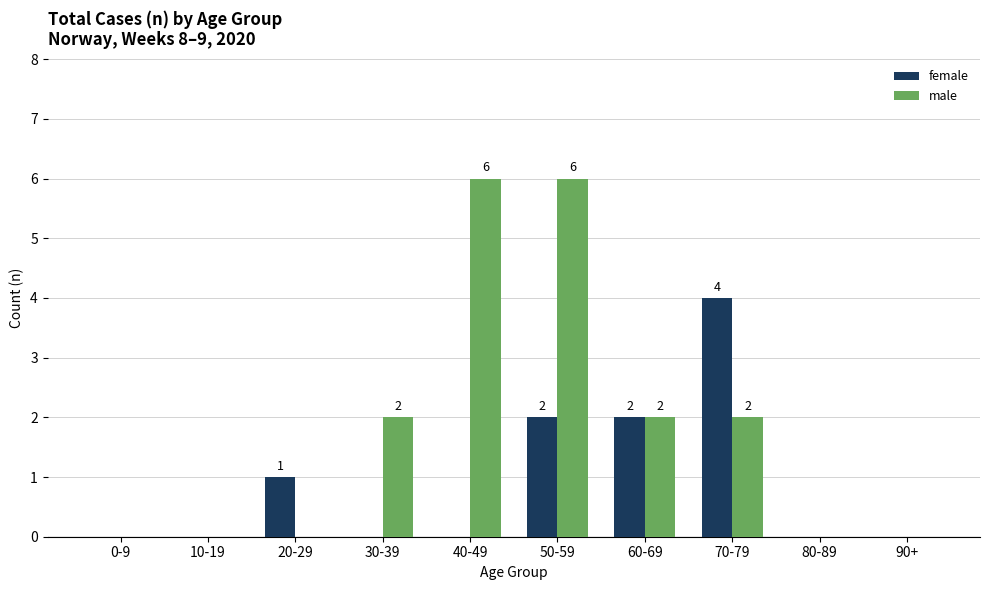

Which series has the widest spread of values?

male